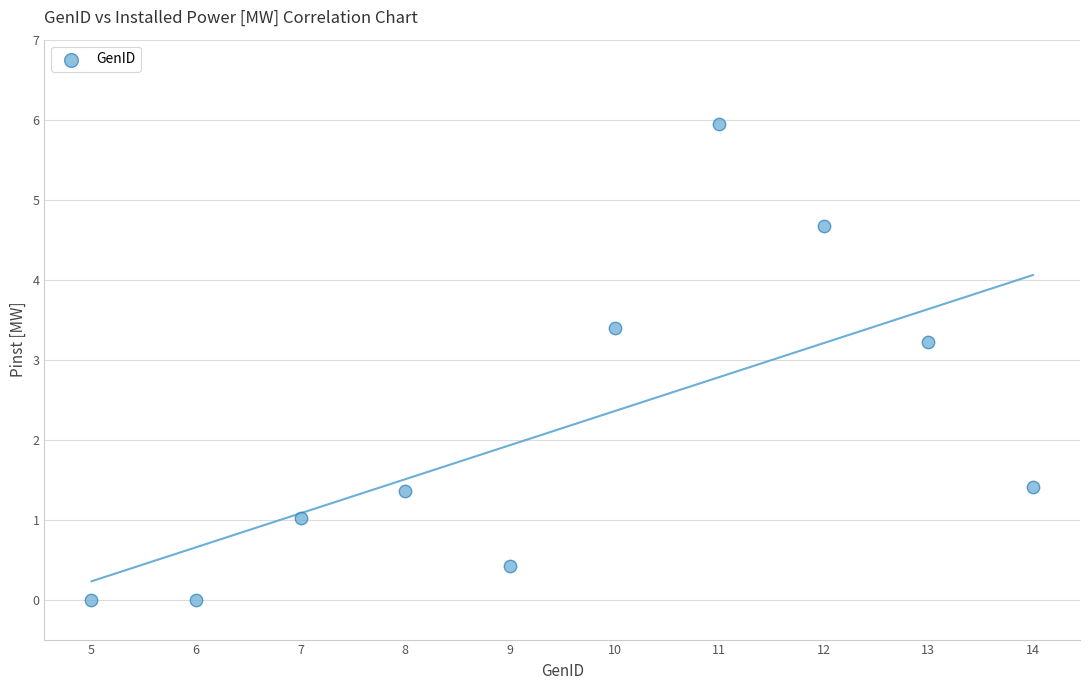

What is the average X value?

9.5